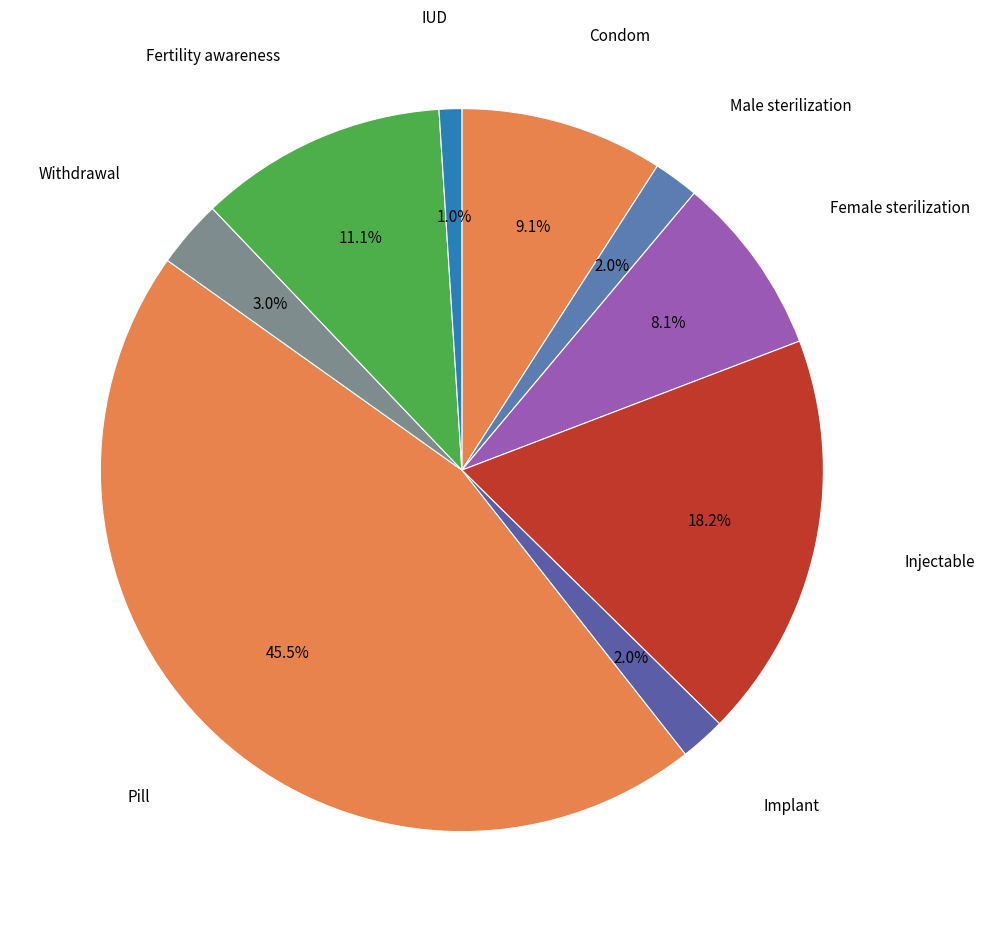

What is the smallest slice in the pie chart?

IUD